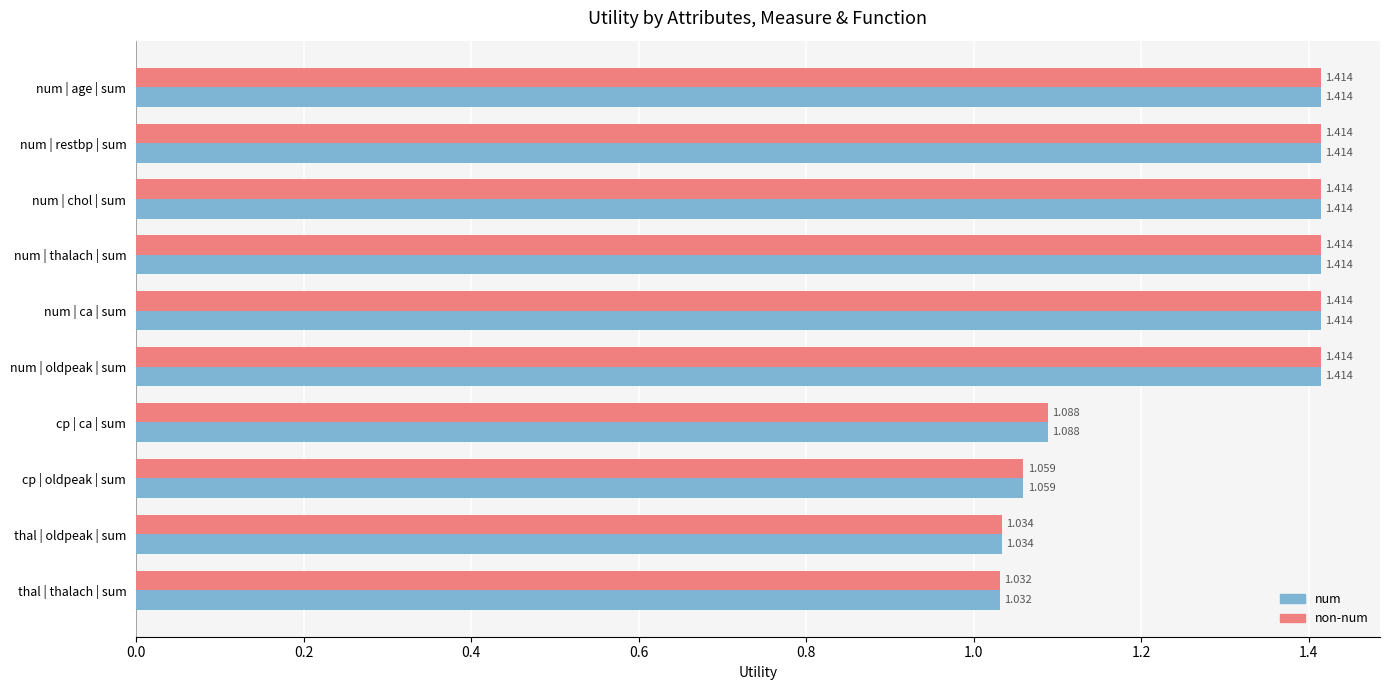

Which category has the lowest value across all series?

thal | thalach | sum